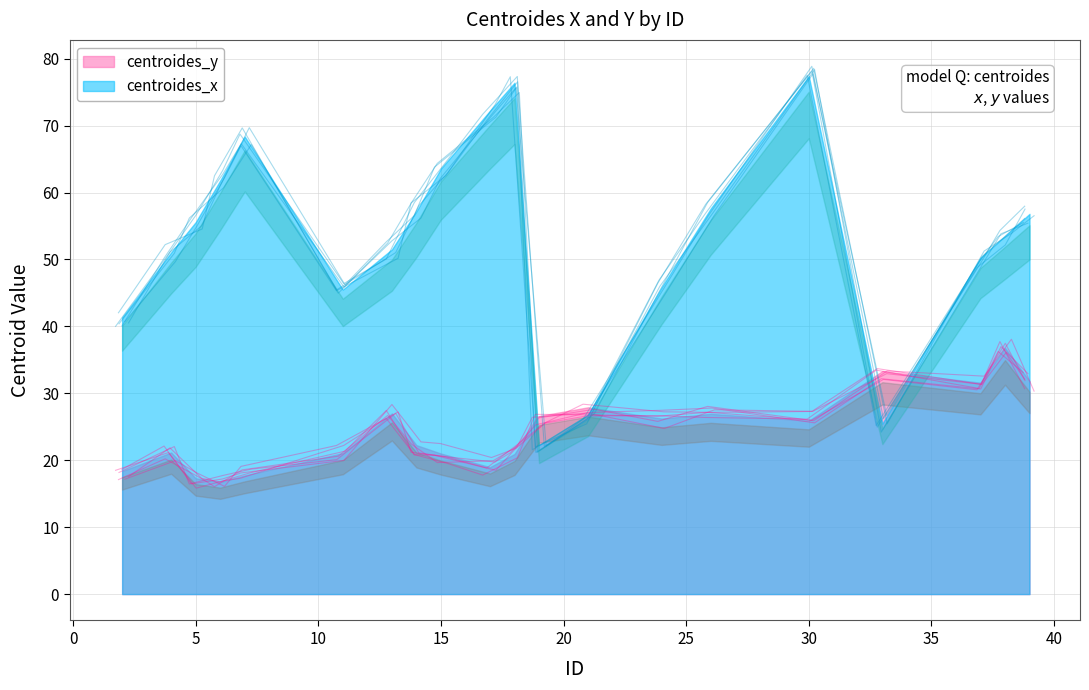

In centroides_y, how many points are higher than both neighbors (excluding endpoints)?

6